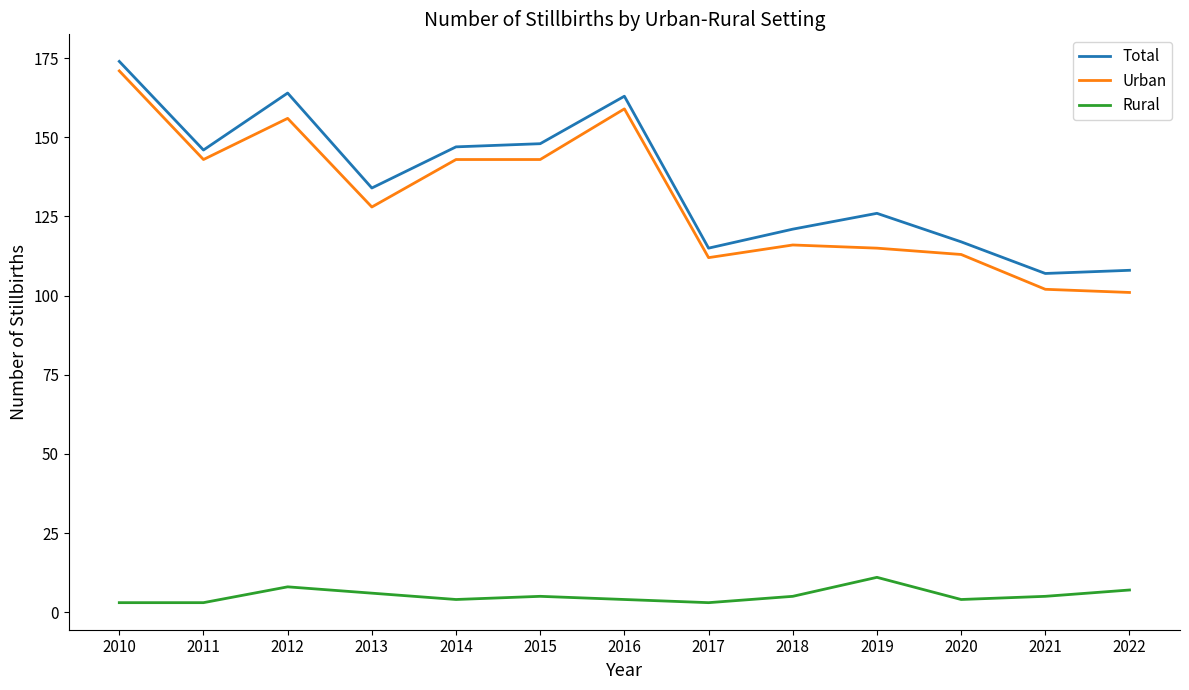

Which series has the largest total across all categories?

Total